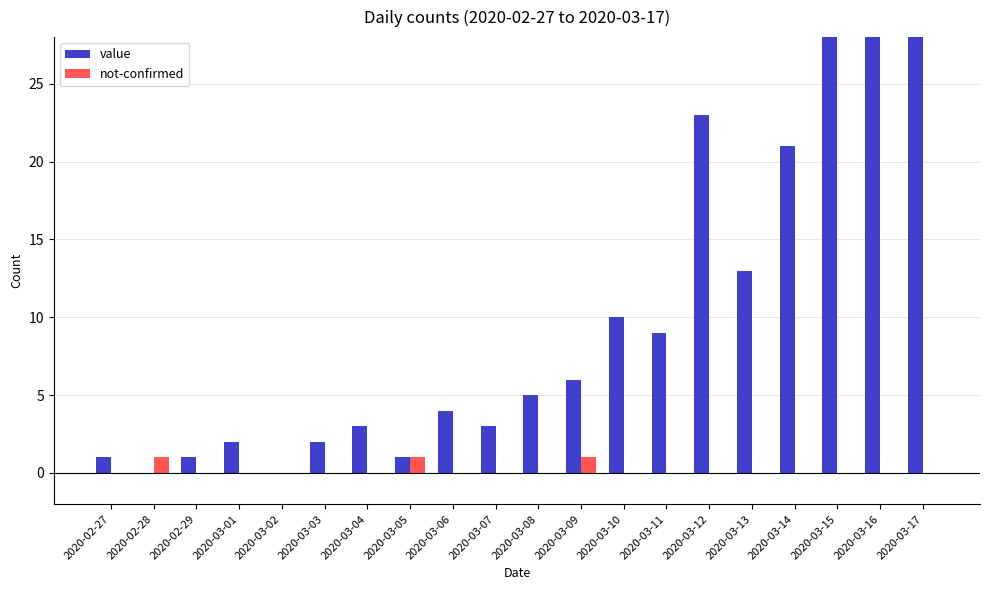

Which has a higher value, 2020-03-03 or 2020-03-12?

2020-03-12